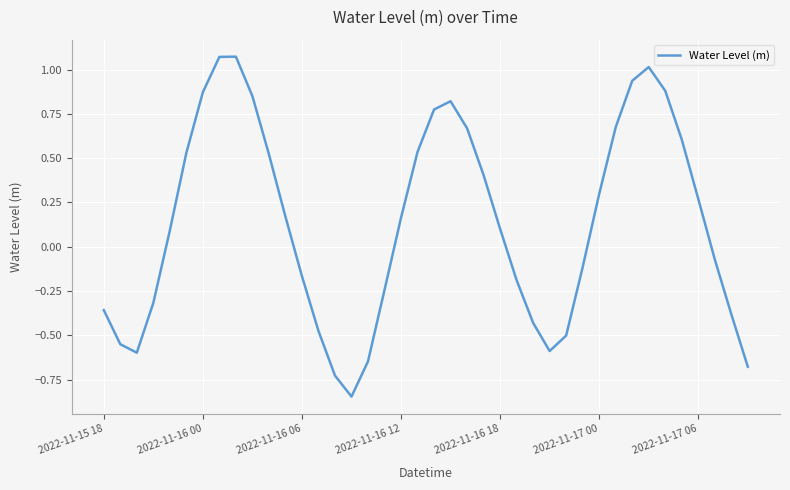

How many interior local peaks (higher than both neighbors) does the data have?

3